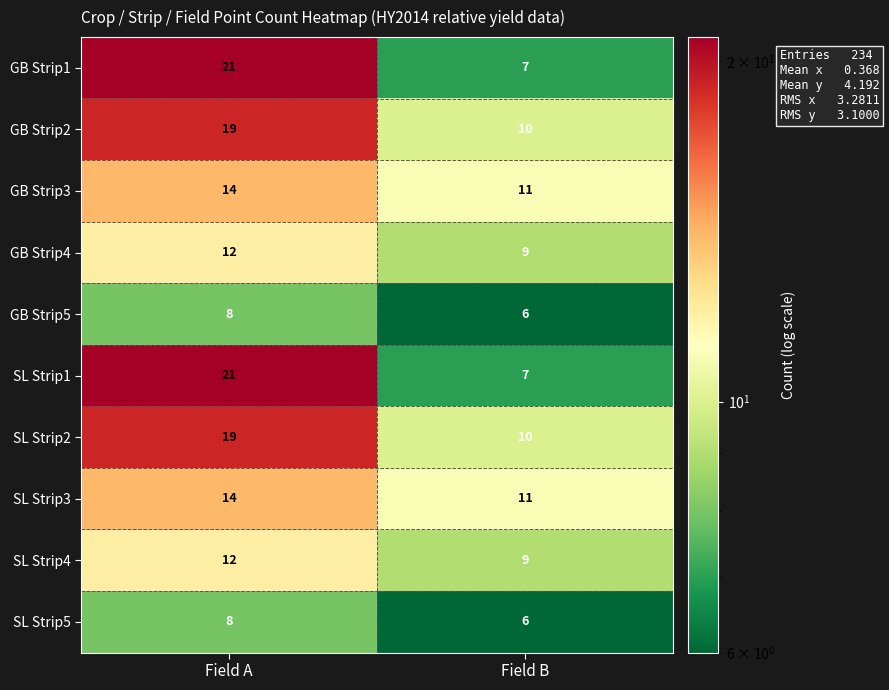

True or false: SL Strip1 has a value of 7 at Field B.

True